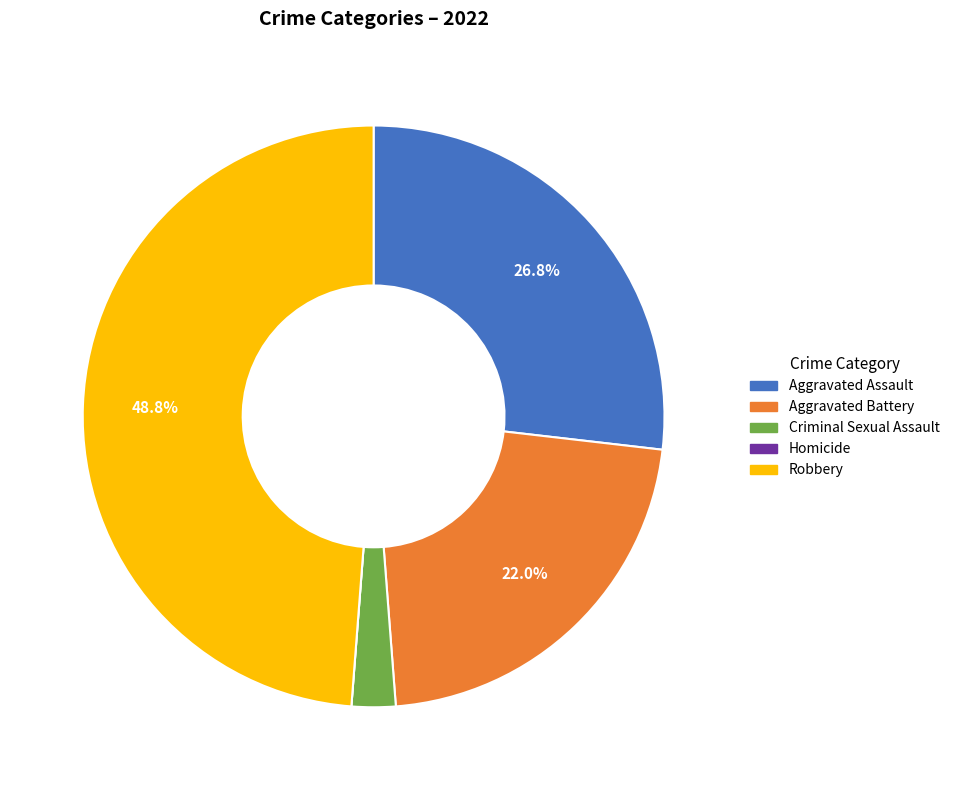

Is the sum of Criminal Sexual Assault and Aggravated Assault greater than half?

No